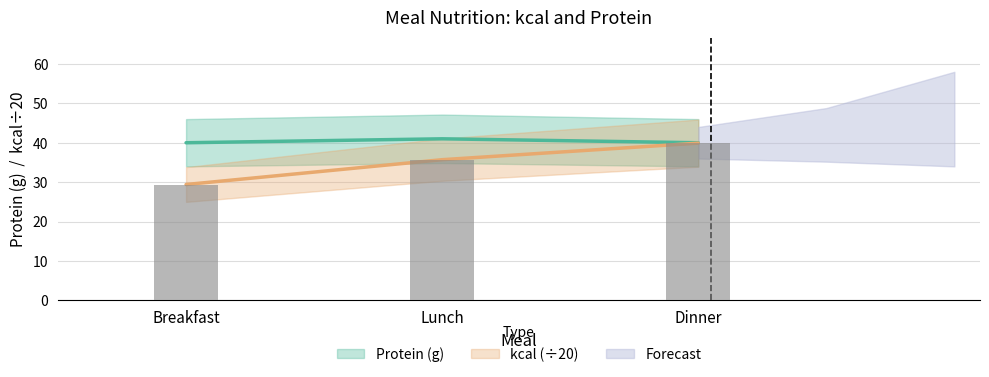

Reading left to right, what are all the values shown in this chart?

Protein (g): Breakfast=40.0	Lunch=41.0	Dinner=40.0
kcal: Breakfast=29.4	Lunch=35.7	Dinner=39.9